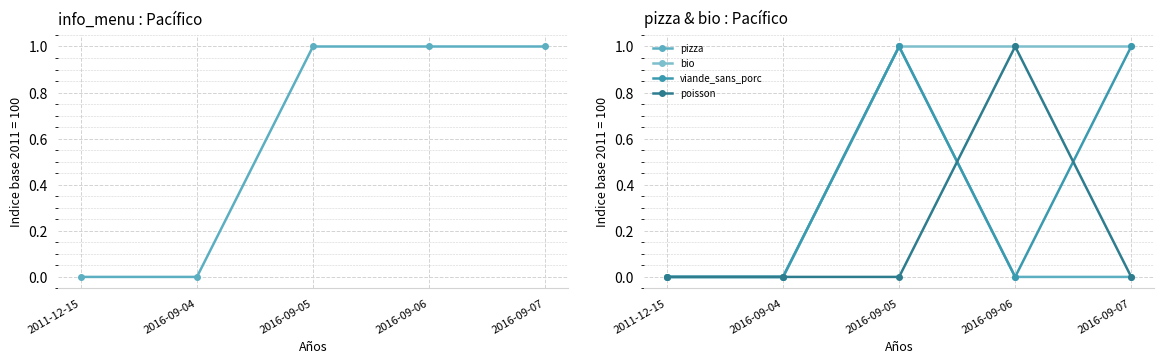

True or false: bio and pizza intersect in this chart.

False